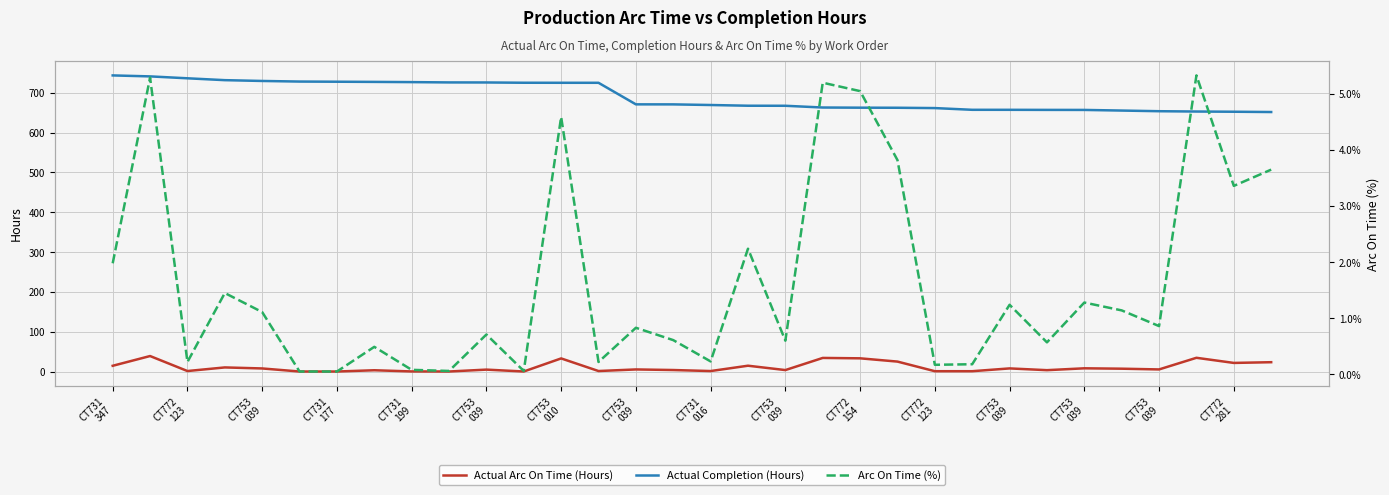

Which has a higher value, 30 or CT772
281?

CT772
281